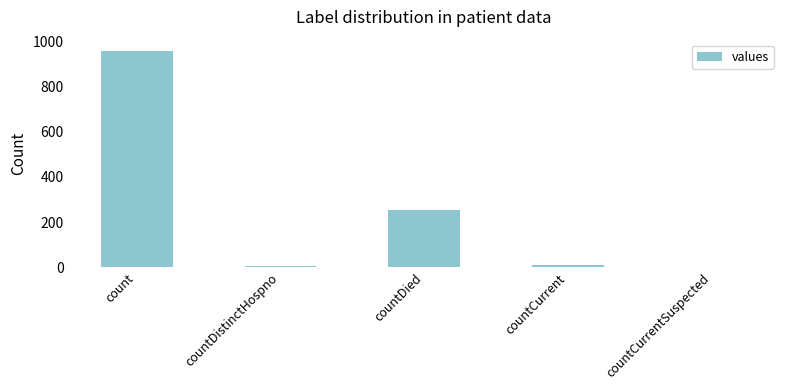

Does the chart contain stacked bars?

No